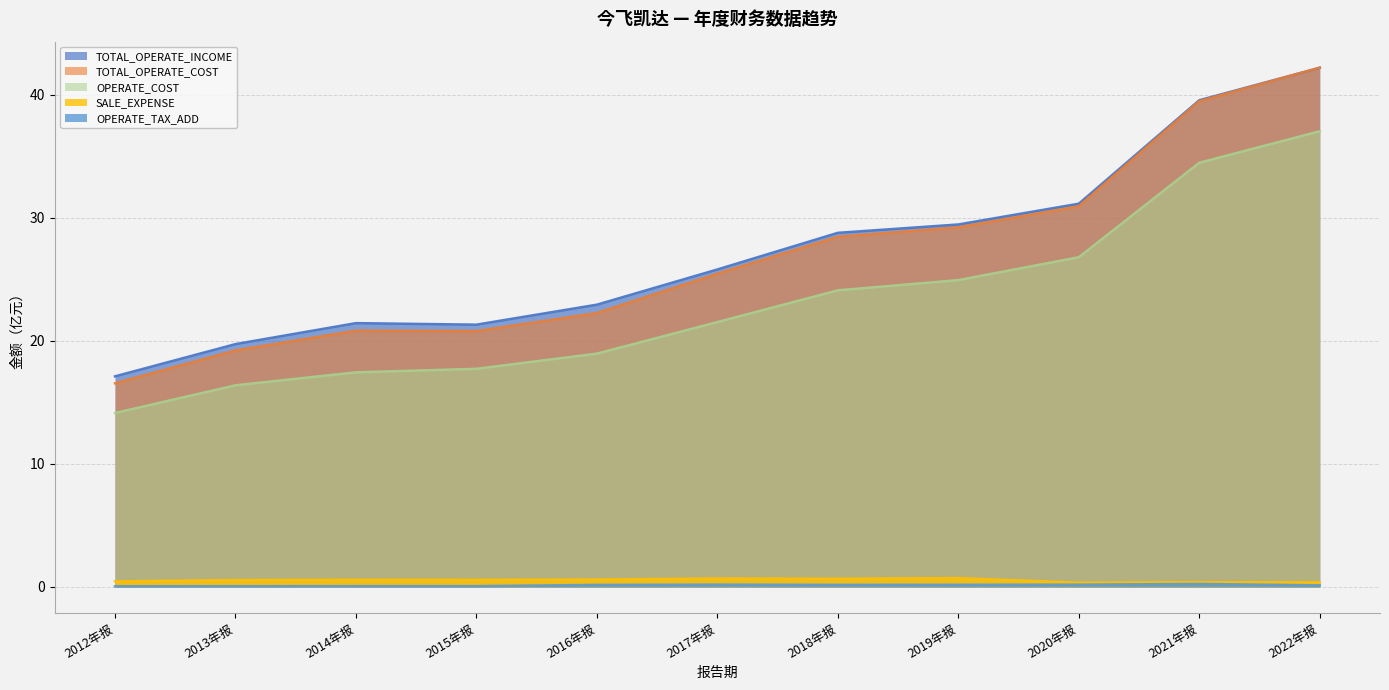

At which label does TOTAL_OPERATE_INCOME reach its minimum?

2012年报